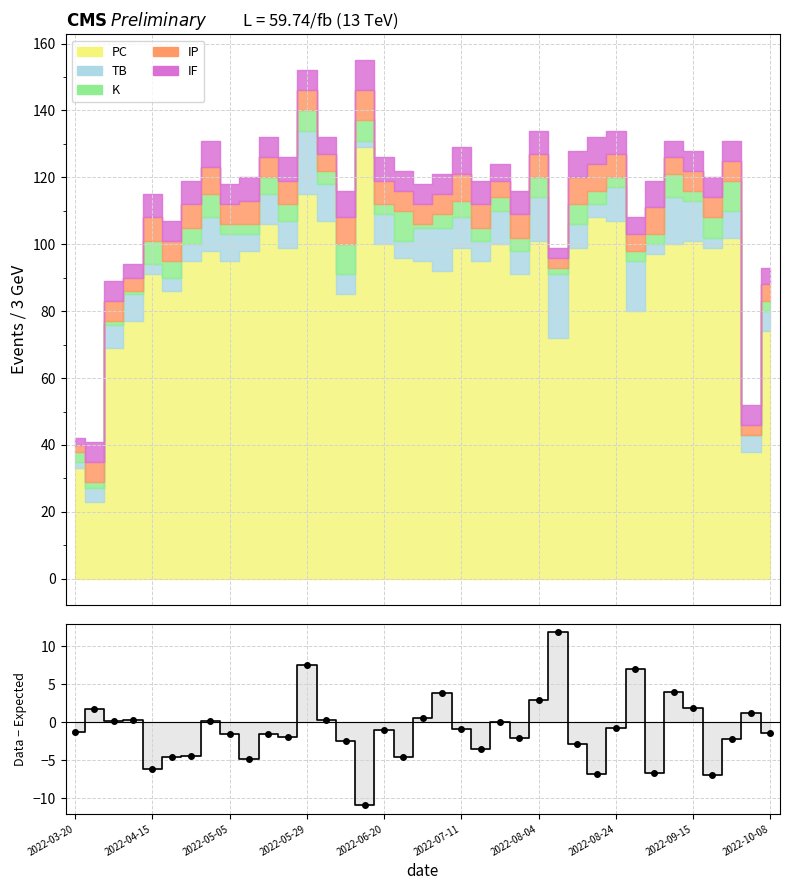

What is the difference between the values at 10 and 25?

13.4